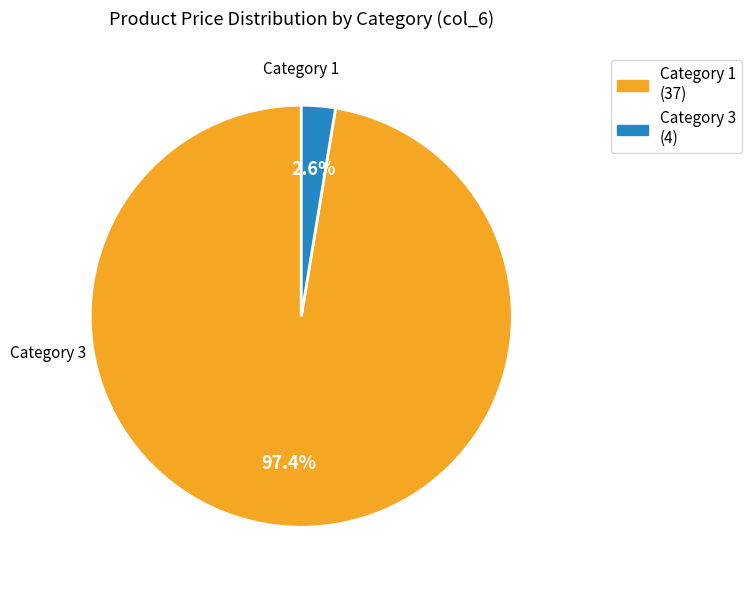

How many segments does this pie chart have?

2